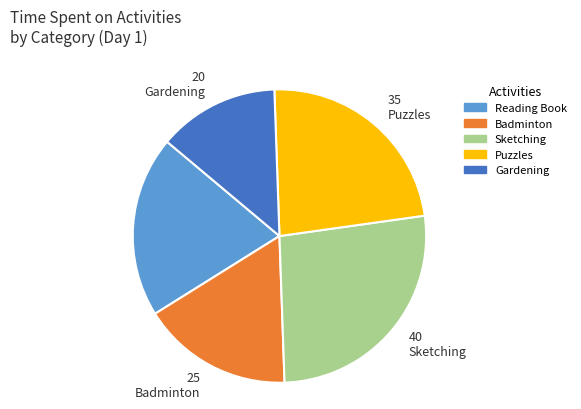

Count the number of slices in the pie.

5